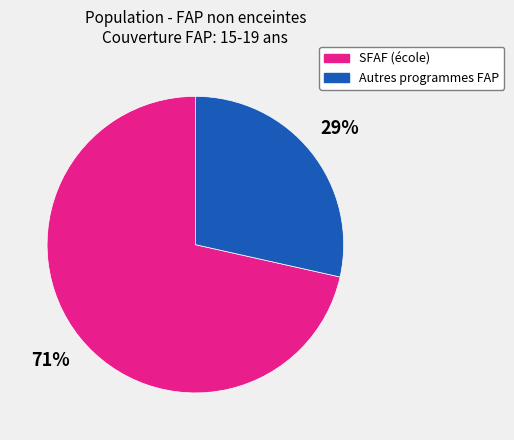

Does any single category account for the majority?

Yes